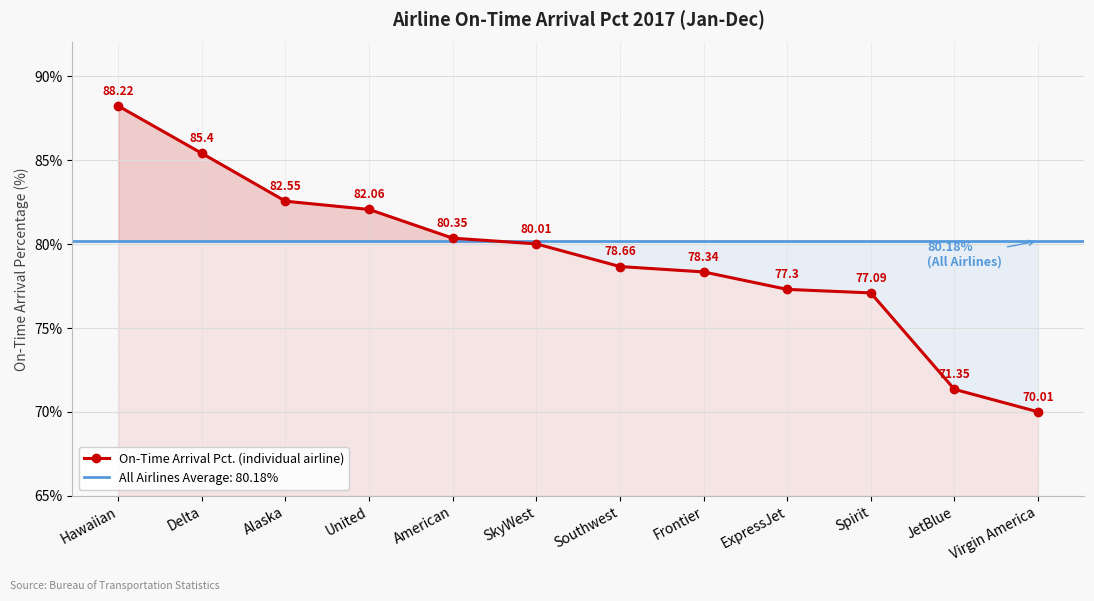

What is the change in value from Alaska to ExpressJet?

-5.2